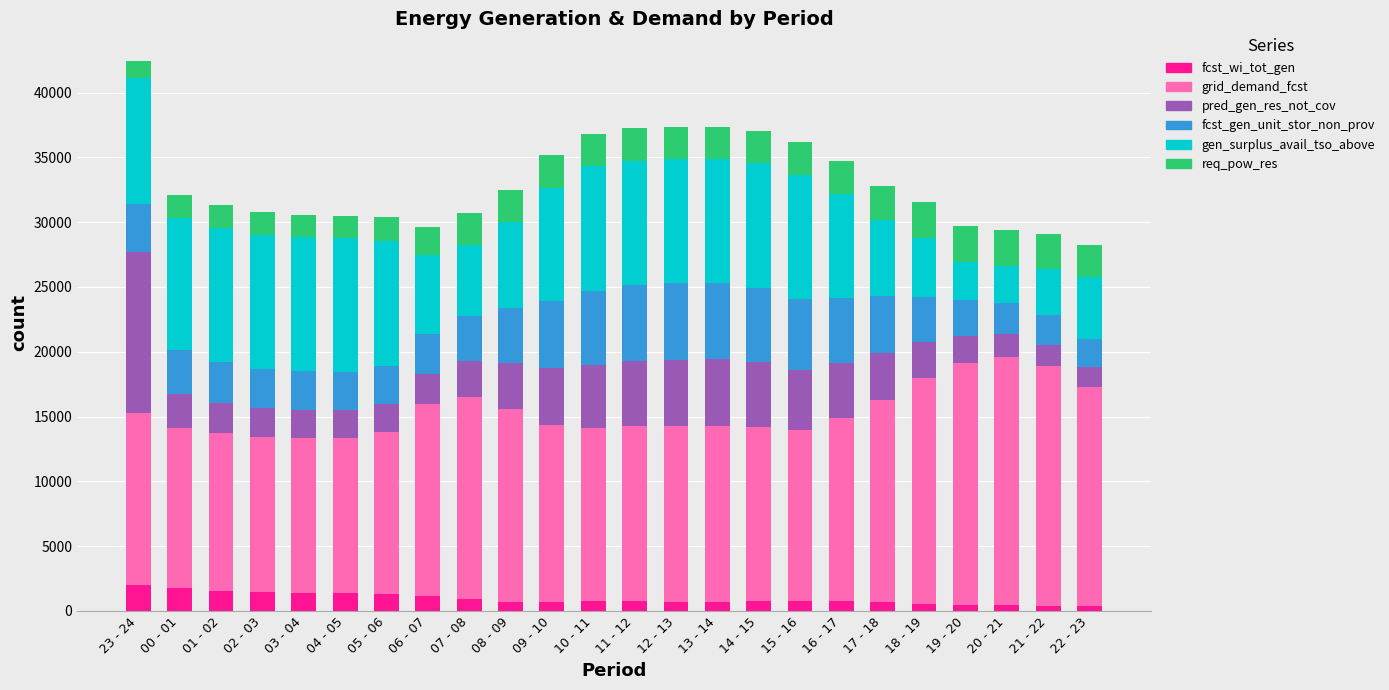

What is the maximum value for fcst_wi_tot_gen?

1965